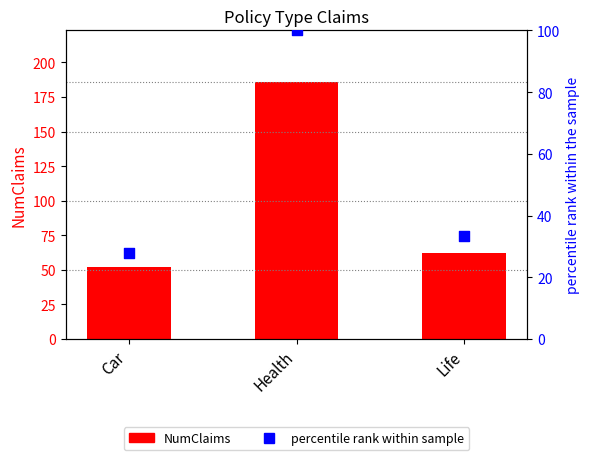

At which category is the sum across all series the highest?

Health